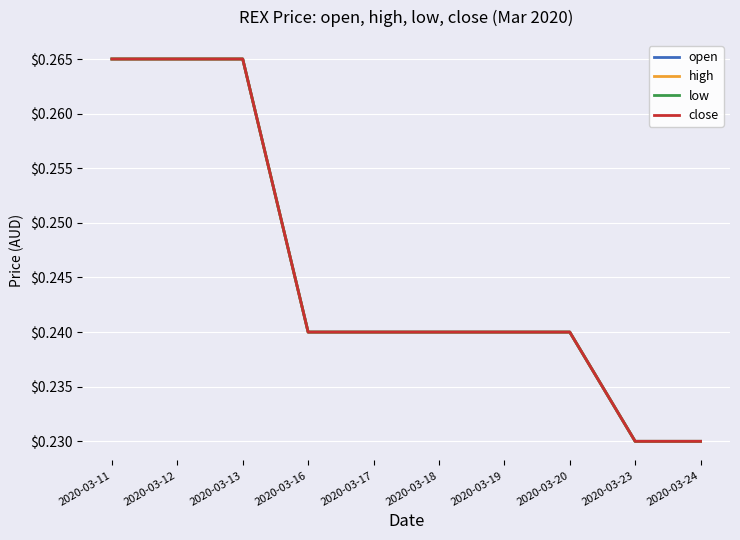

Which category has the highest value in the open series?

2020-03-11